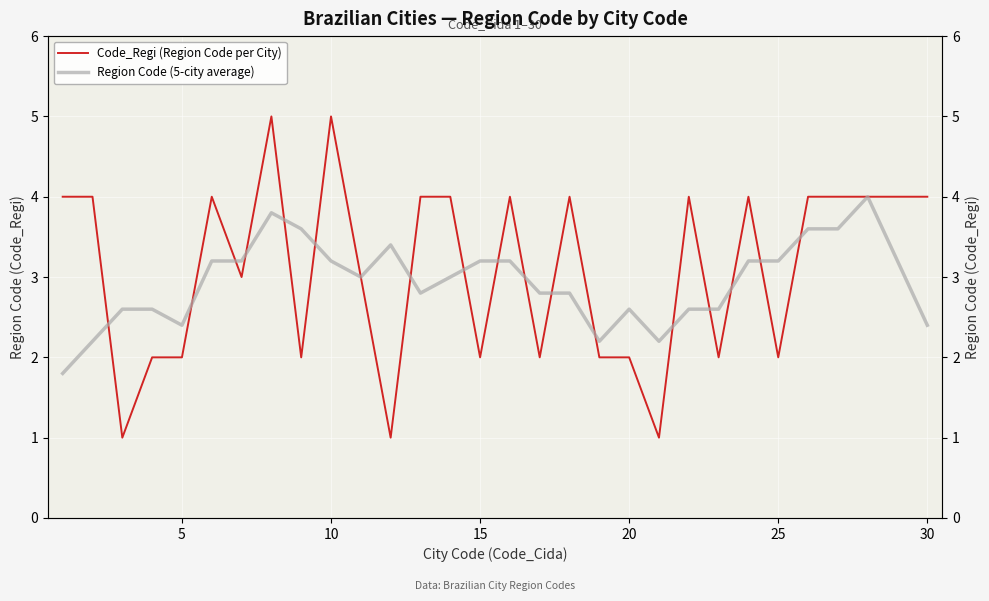

What is the sum of all Code_Regi (Region Code per City) values?

93.0